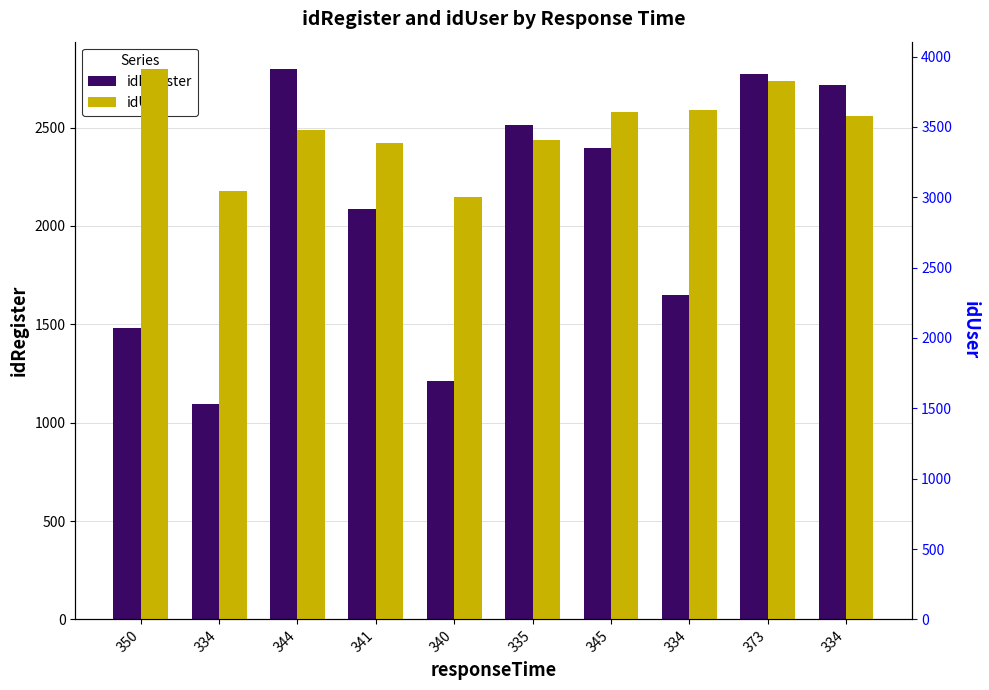

At which label does idRegister reach its peak?

344